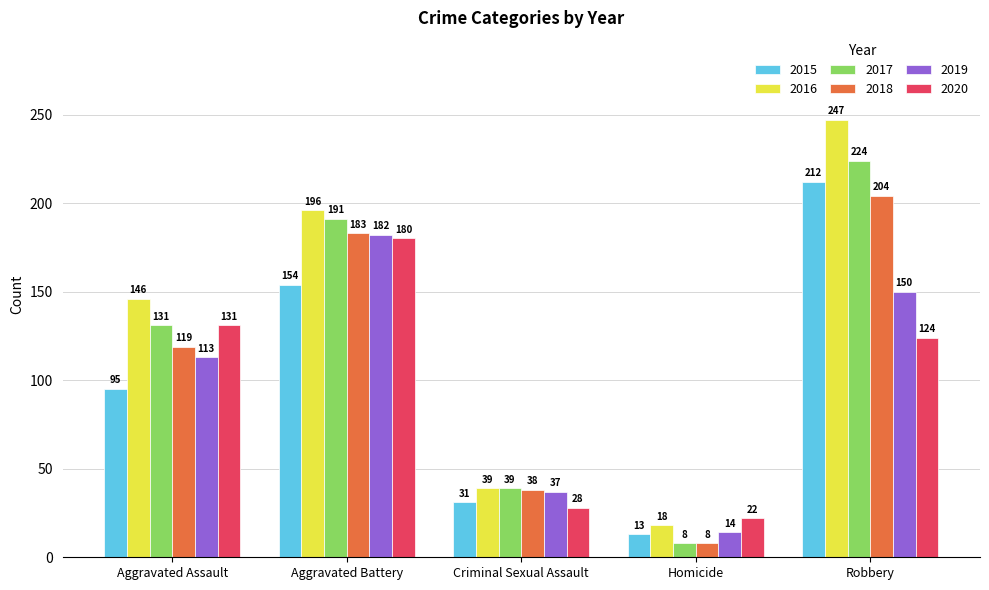

How many data points does each series have?

5